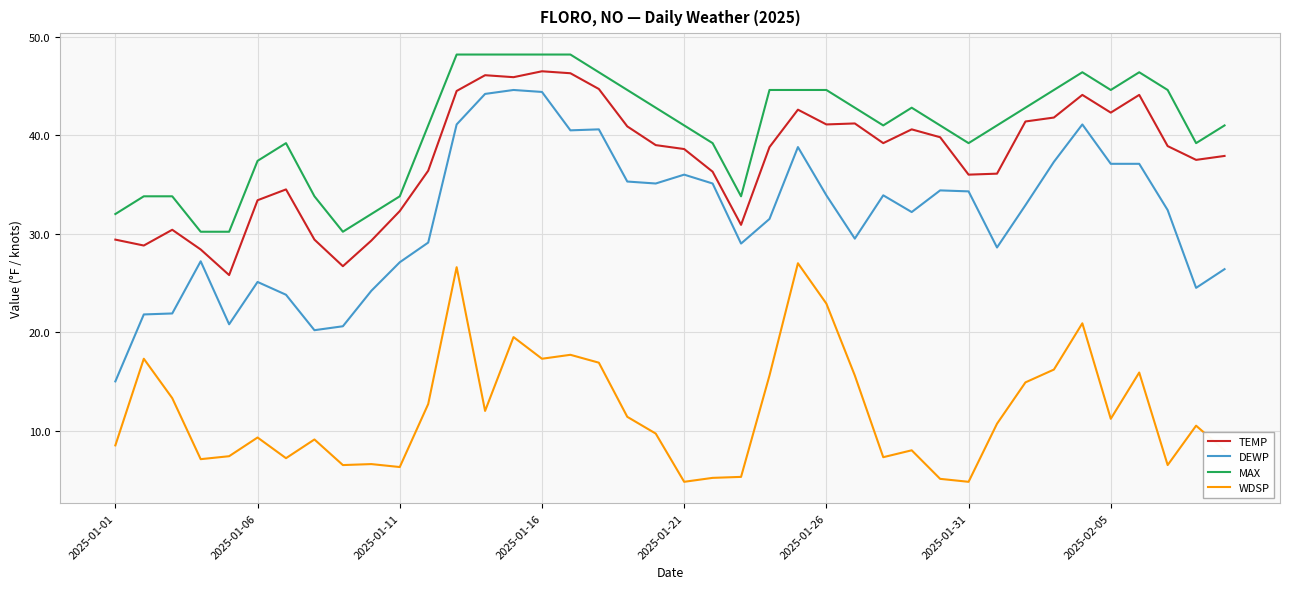

What is the greatest value displayed?

48.2